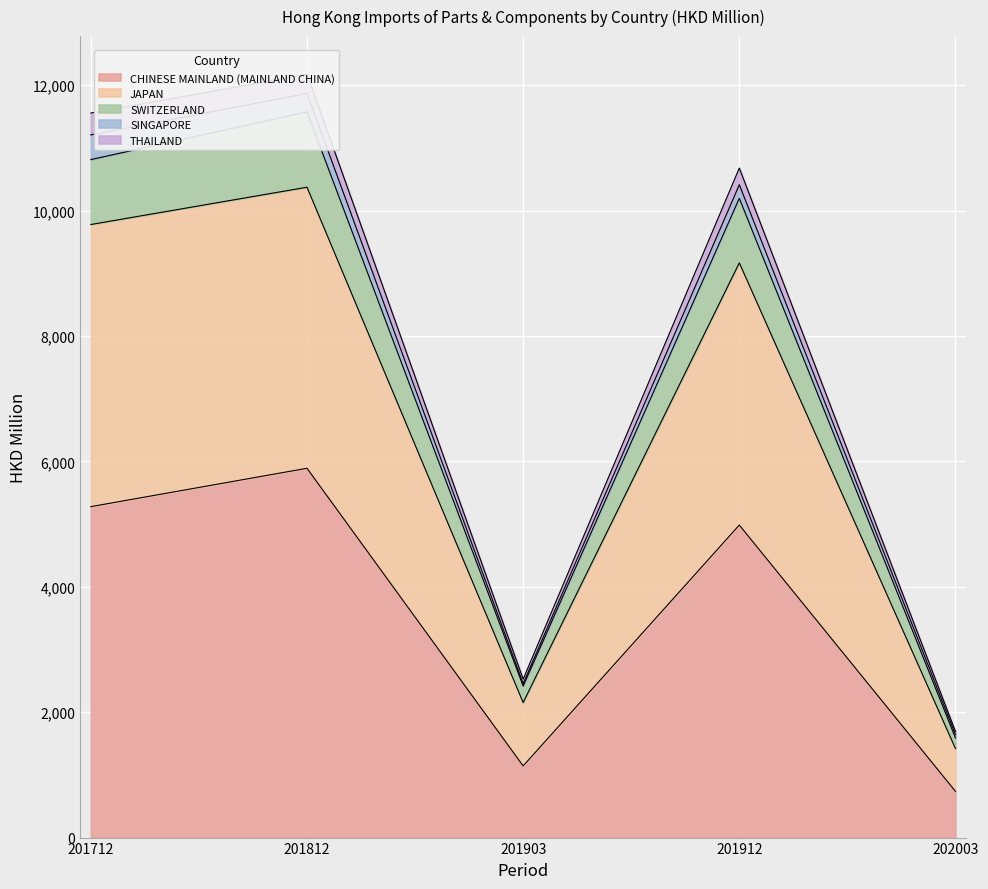

What is the greatest value displayed?

12173.4